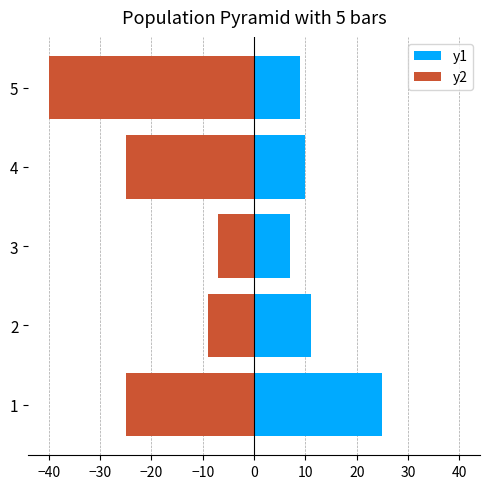

Is it true that y1 equals 5 at 4?

False